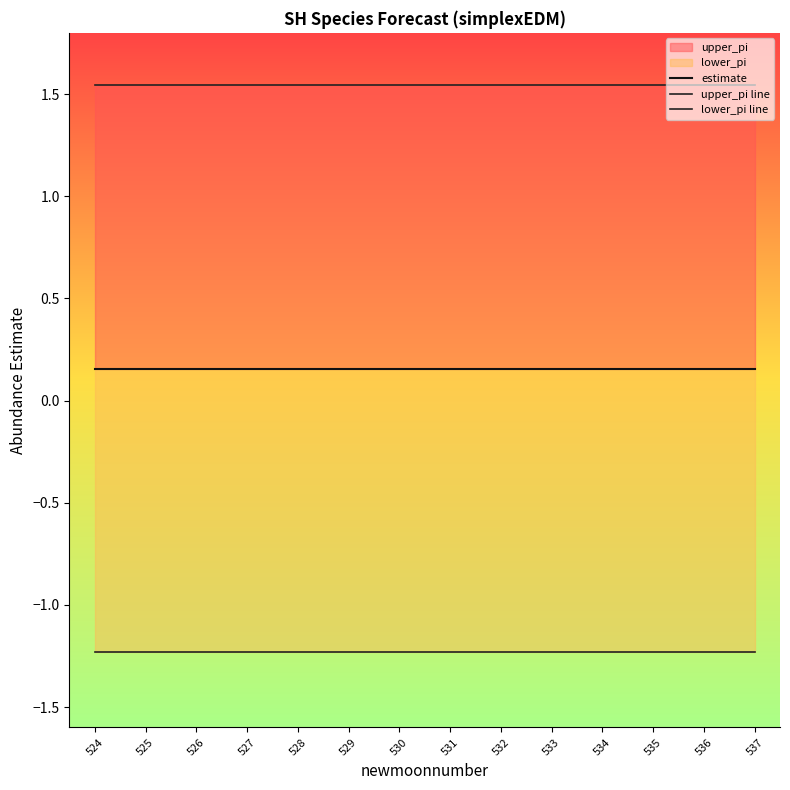

What is the minimum value shown in the chart?

-1.2